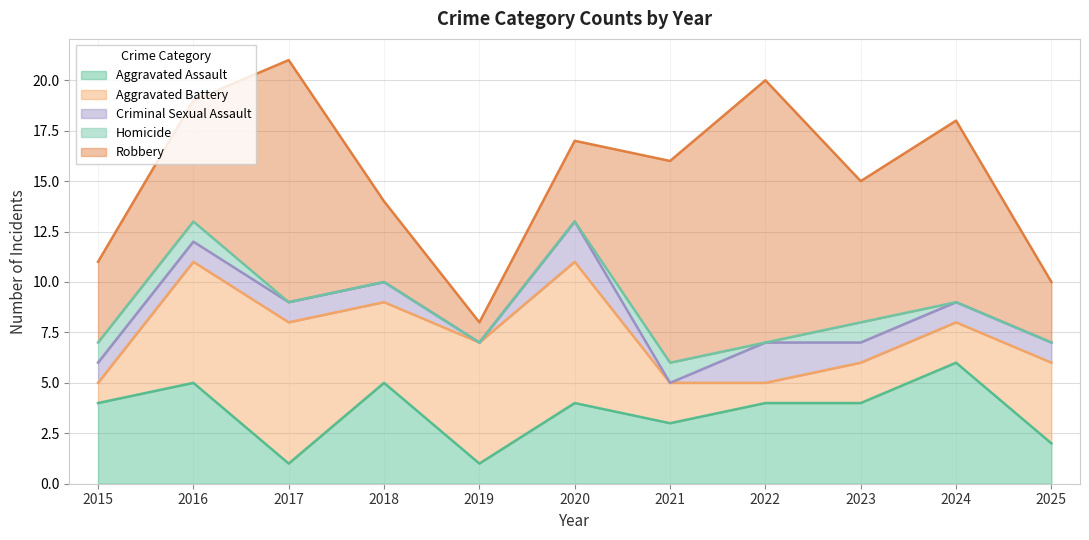

What is the value of the Robbery point at the 7th from the left?

10